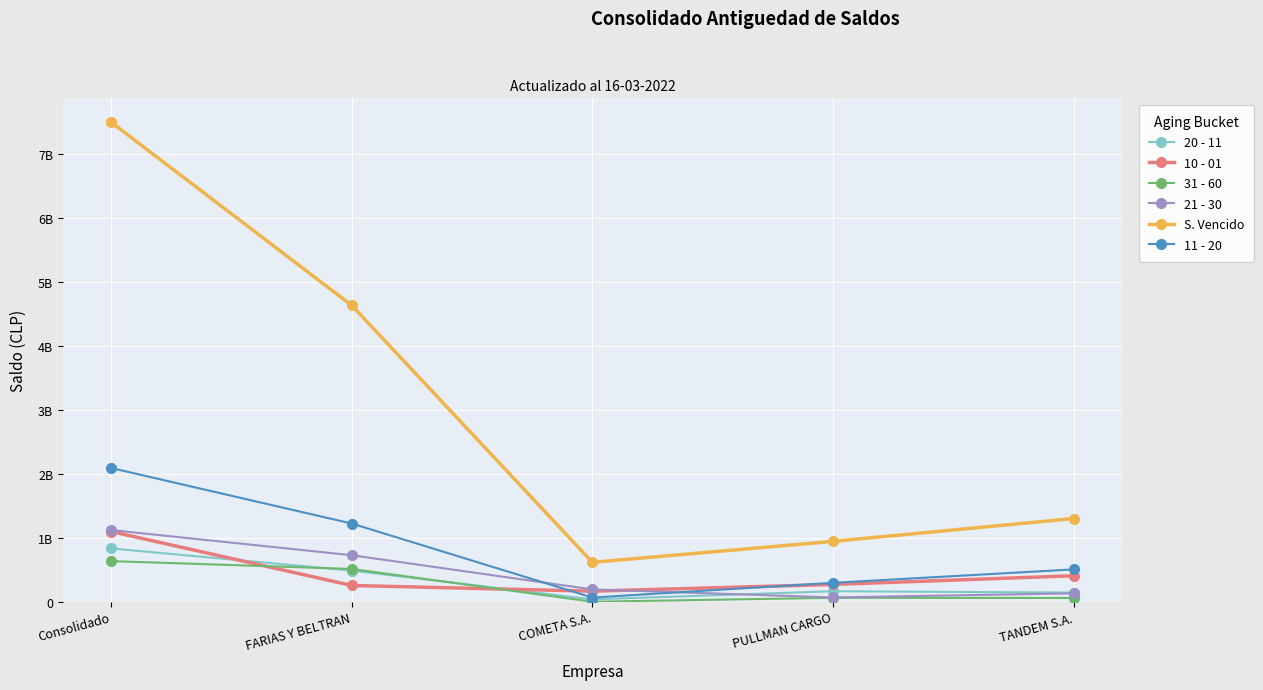

What value does the 21 - 30 series have at Consolidado?

1121313583